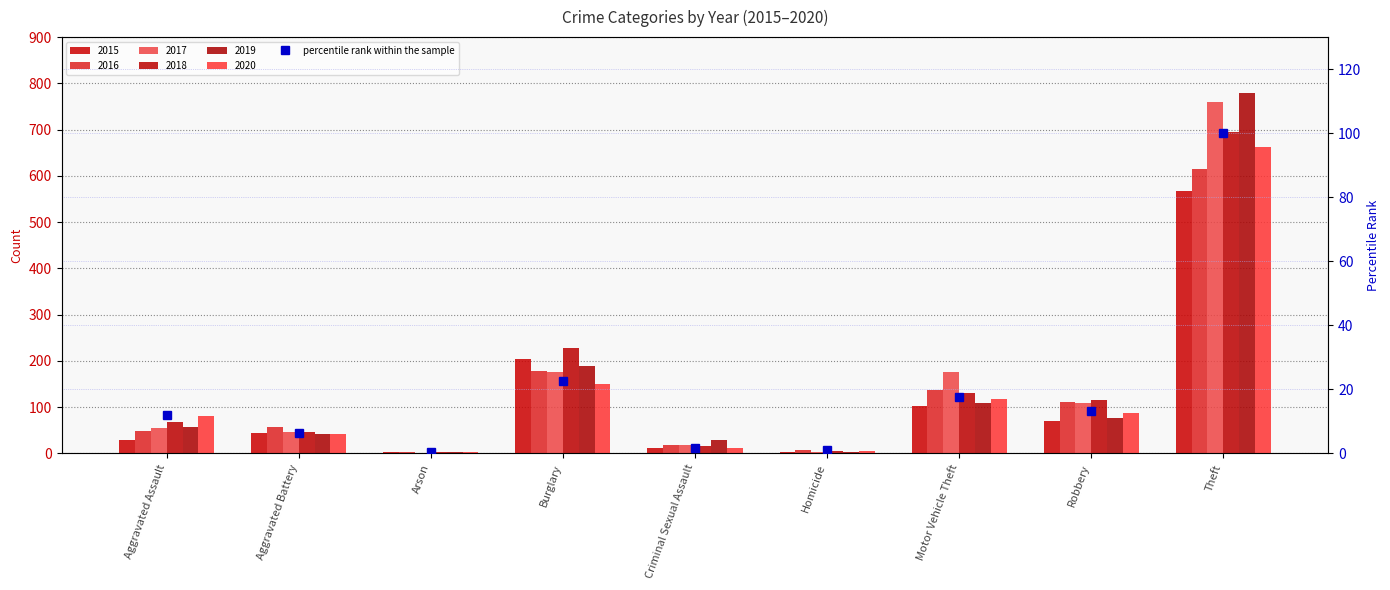

The chart shows a value of 0.7 at Arson. True or false?

False